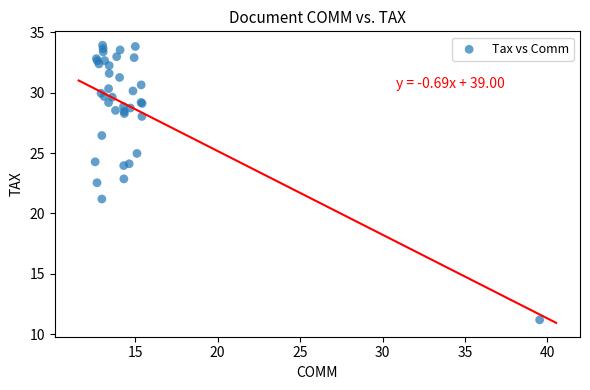

What Y value in the scatter plot is closest to 22?

22.5